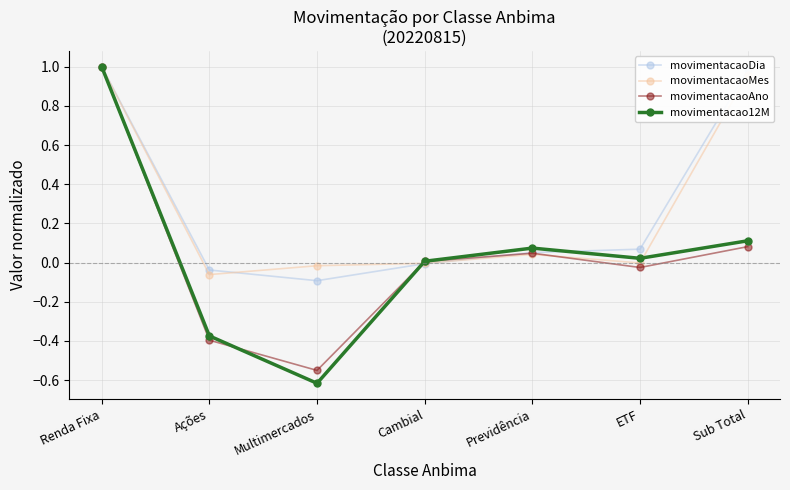

The value of movimentacao12M at ETF is 0.0. True or false?

True